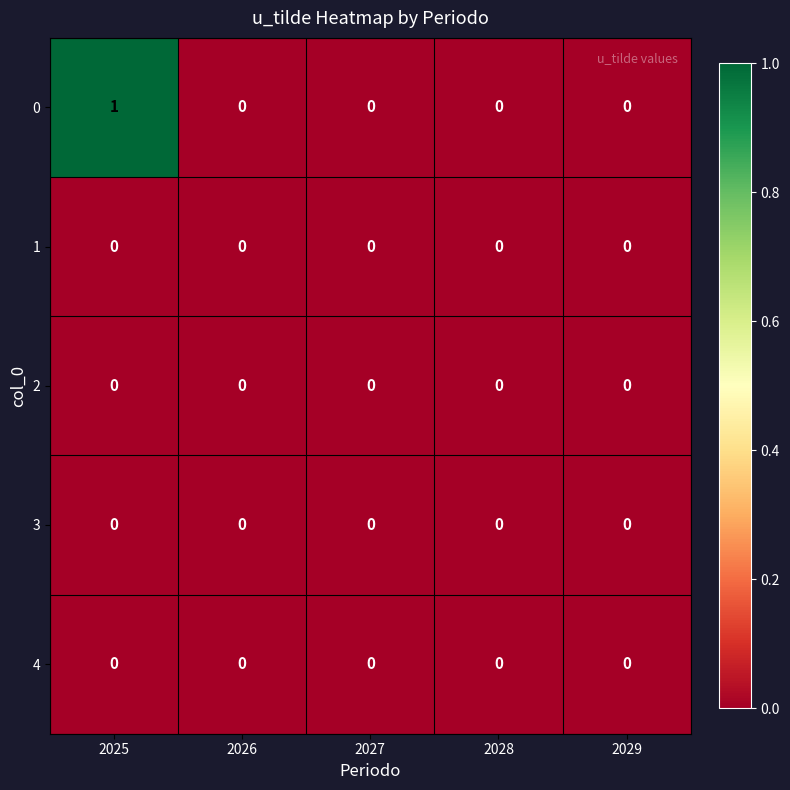

At which category does the chart reach its peak across all series?

2025